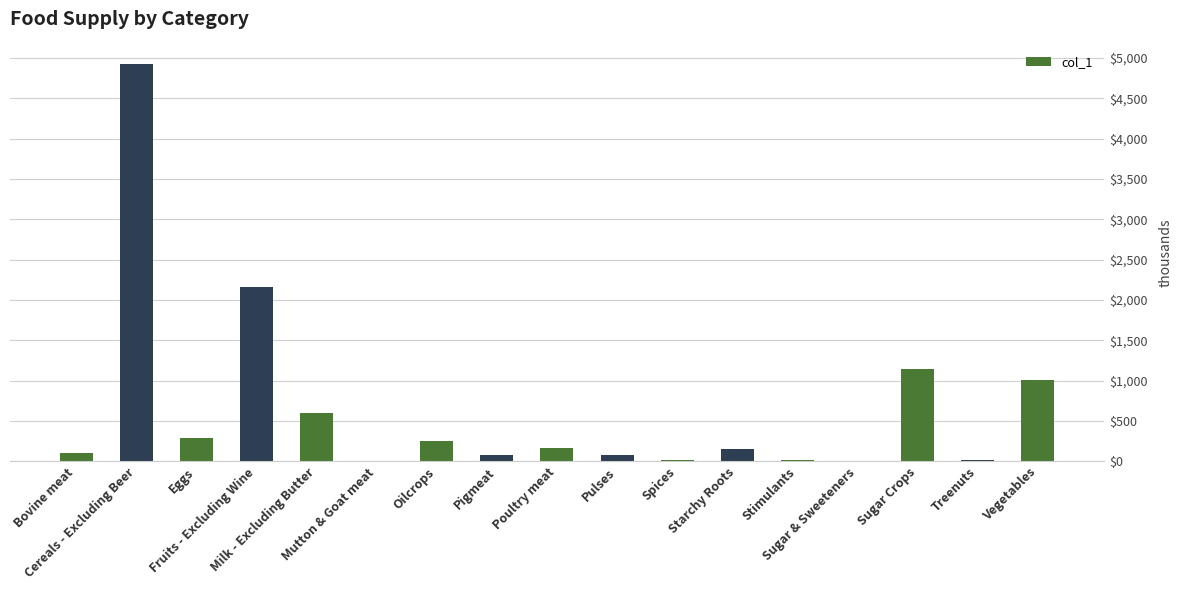

How many values are below 154?

8